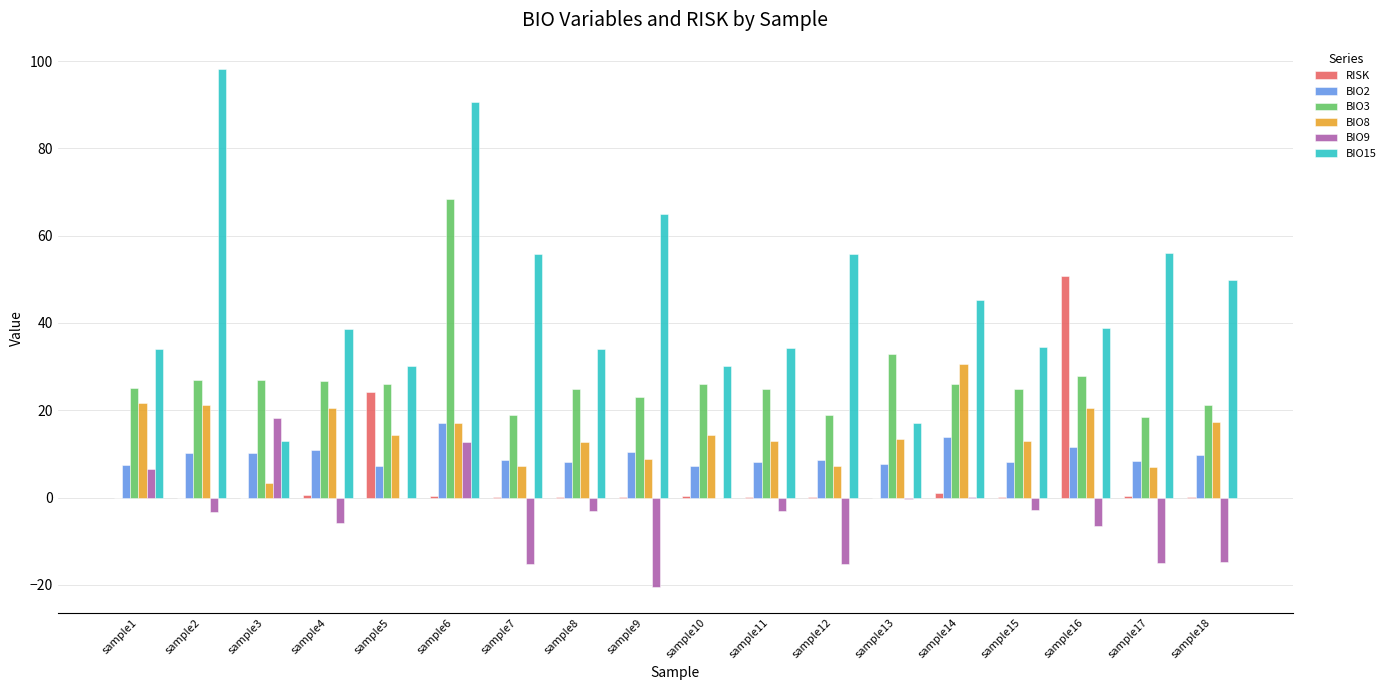

What are all the series names shown in the legend?

RISK, BIO2, BIO3, BIO8, BIO9, BIO15